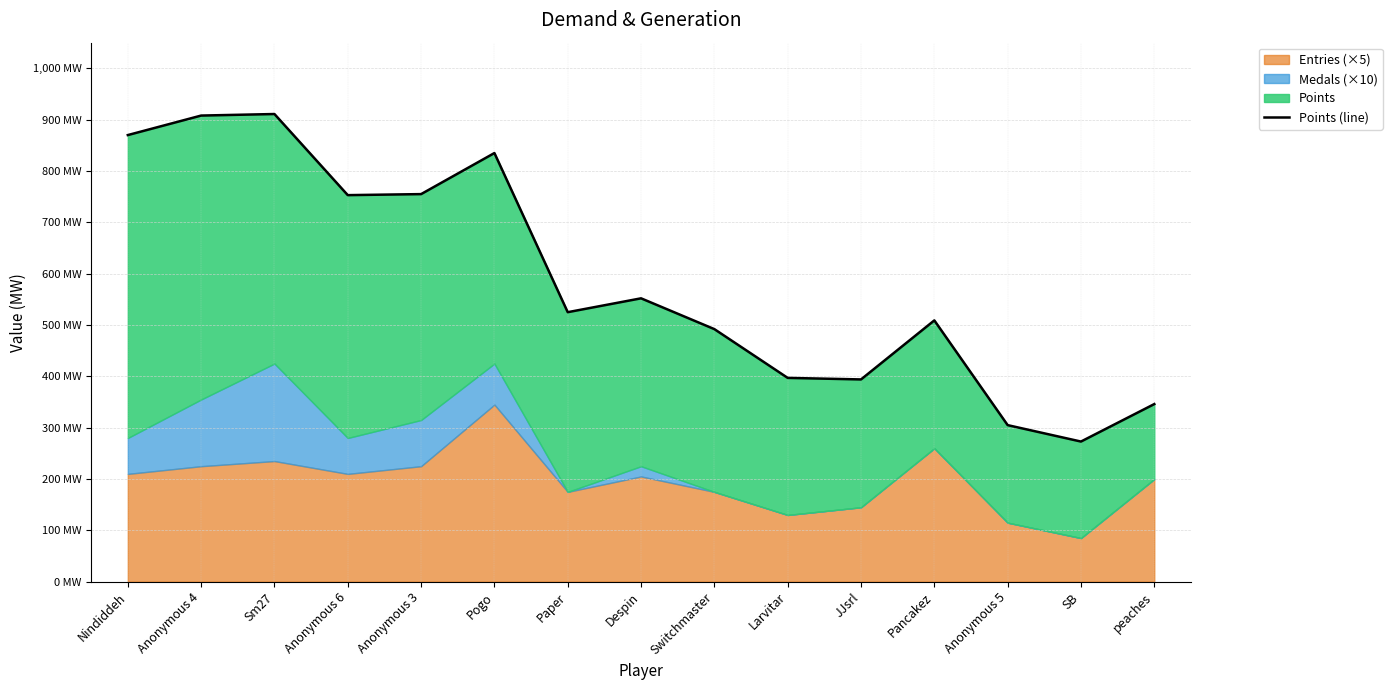

Reading left to right, list all the values displayed in this chart.

870	908	911	753	755	835	525	552	492	397	394	509	305	273	346